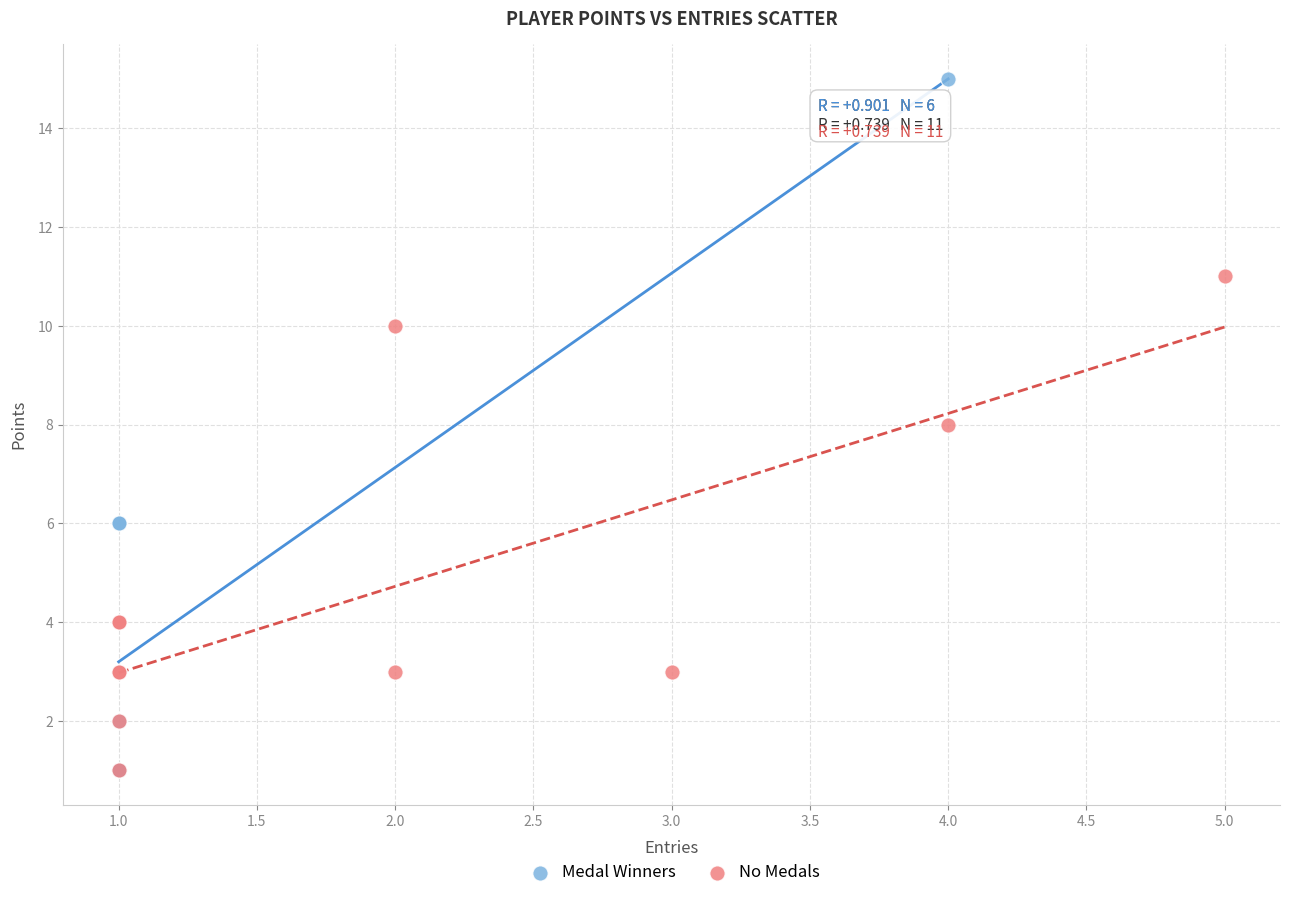

What are all the series names shown in the legend?

Medal Winners, No Medals